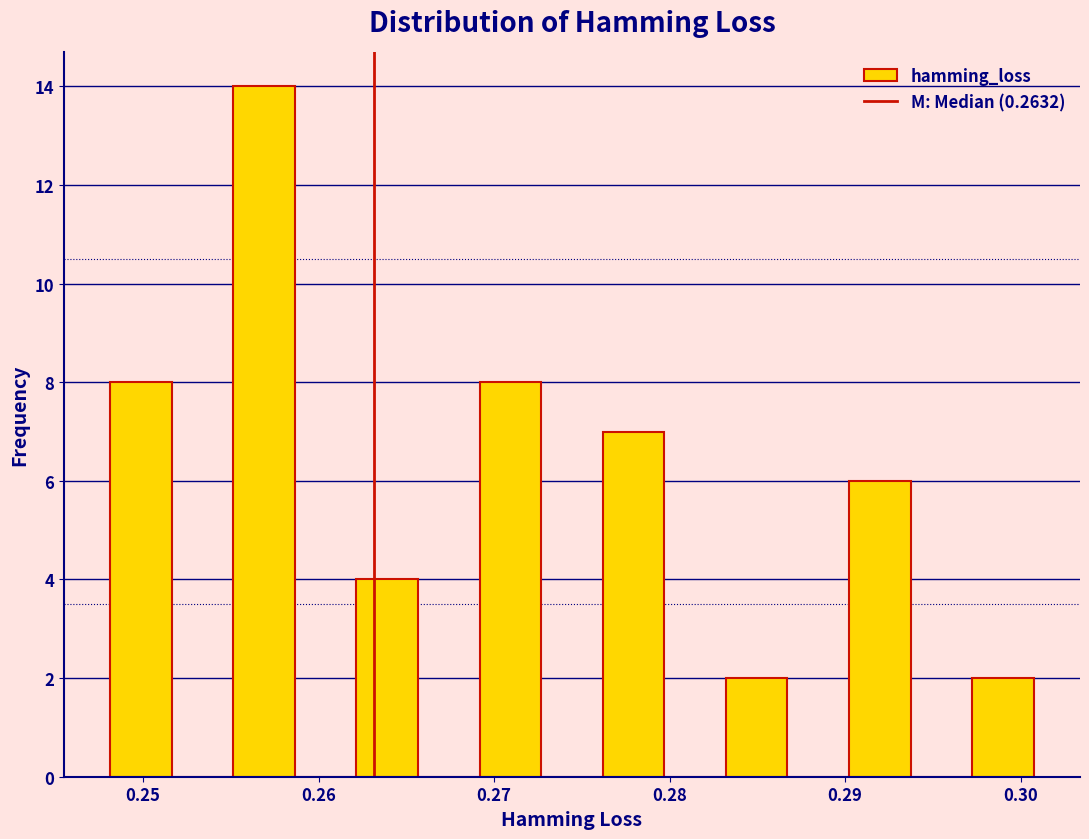

Read against the x-axis, roughly where is the centre of the tallest bar?

0.257